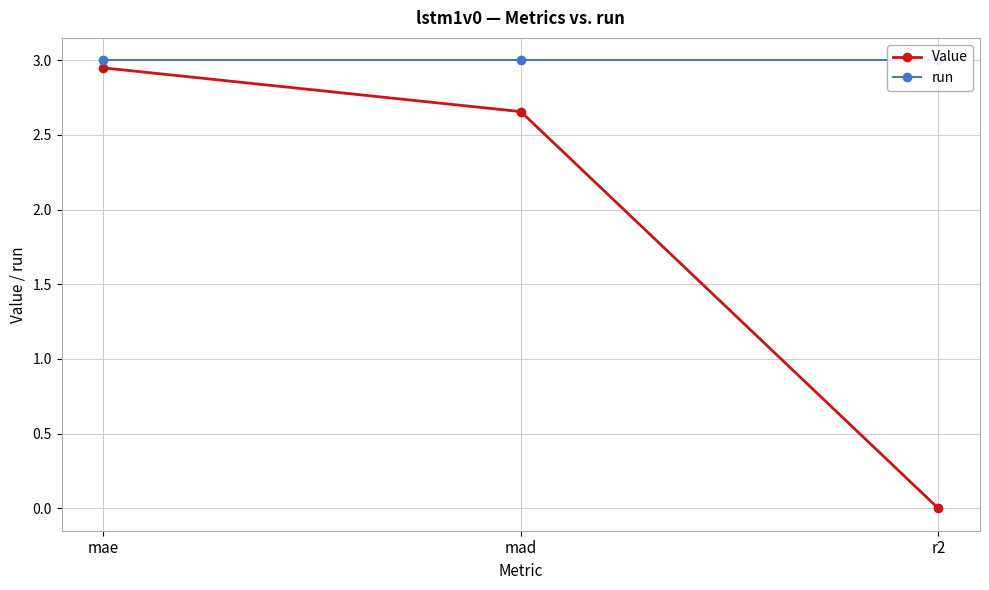

At how many categories does at least one series exceed 0?

3